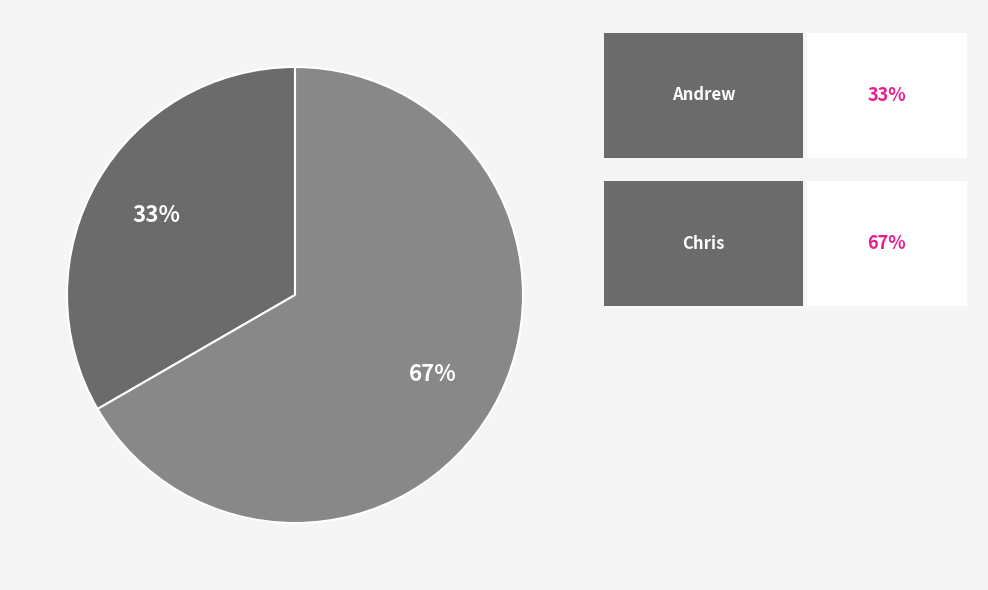

Is there any slice that represents more than half of the pie?

Yes